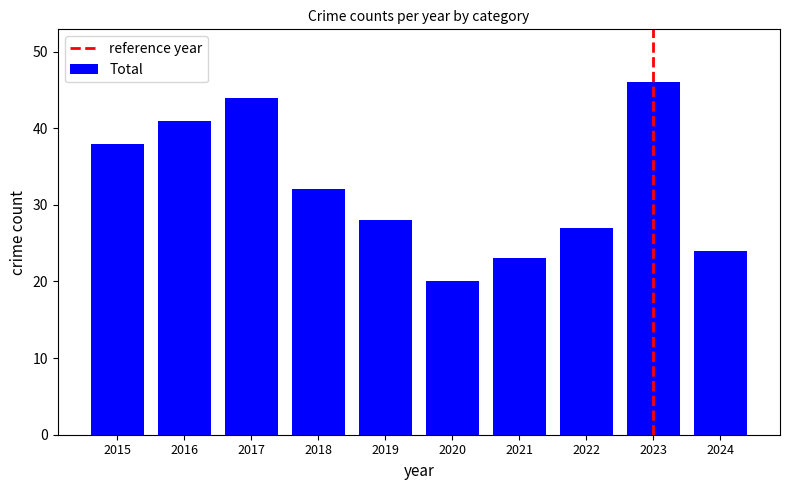

At which label is the value closest to 33?

2018